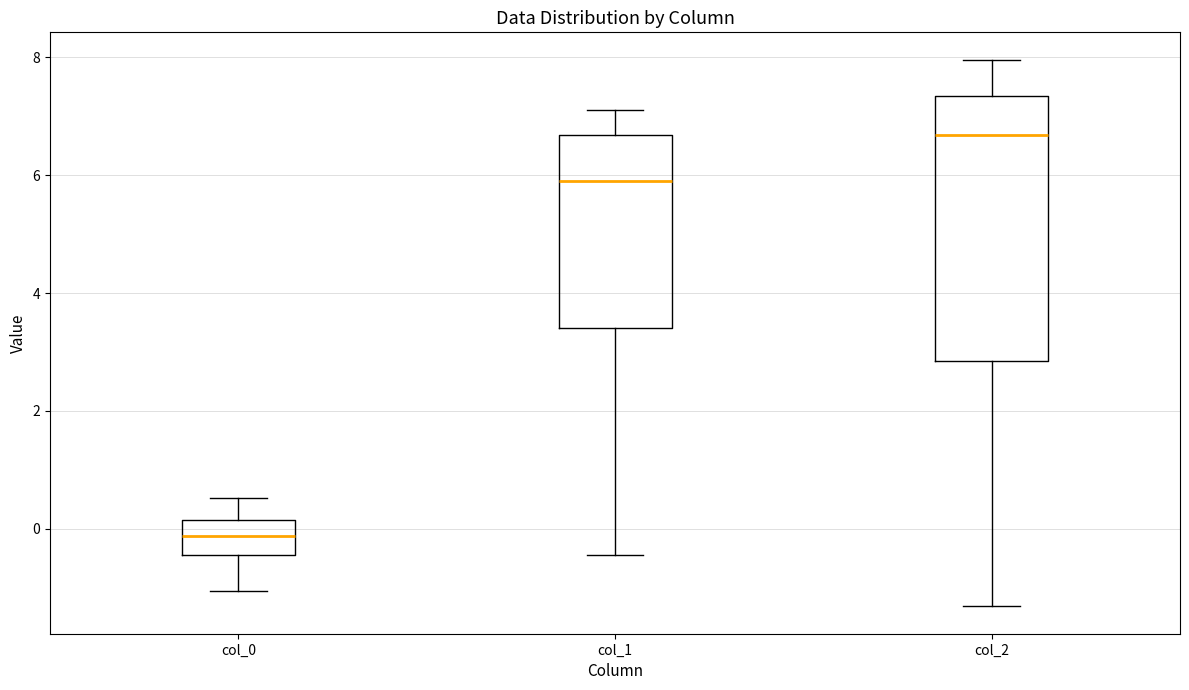

Which box is the tallest, from its lower edge to its upper edge?

col_2